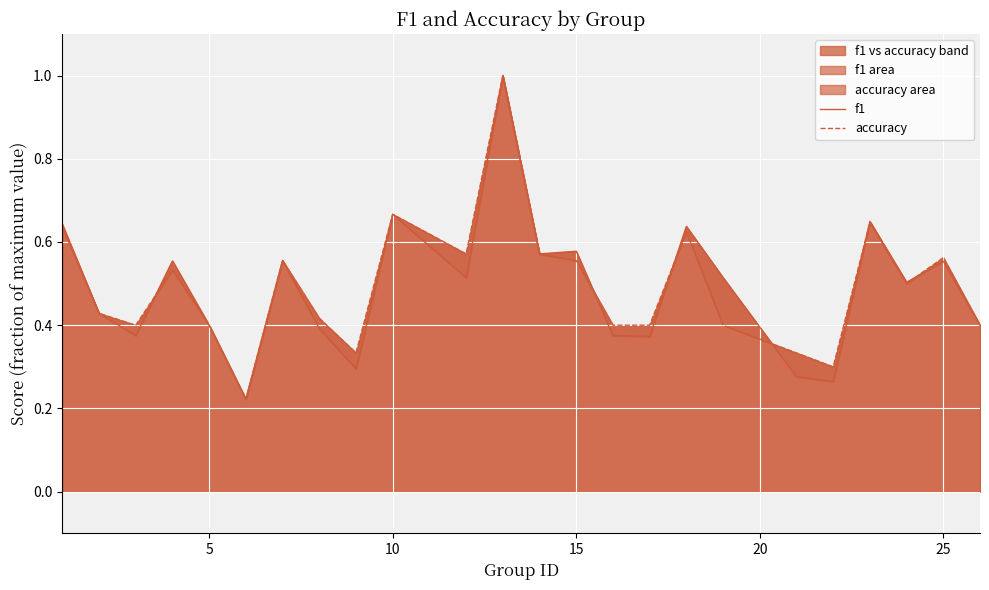

What is the greatest value displayed?

1.0